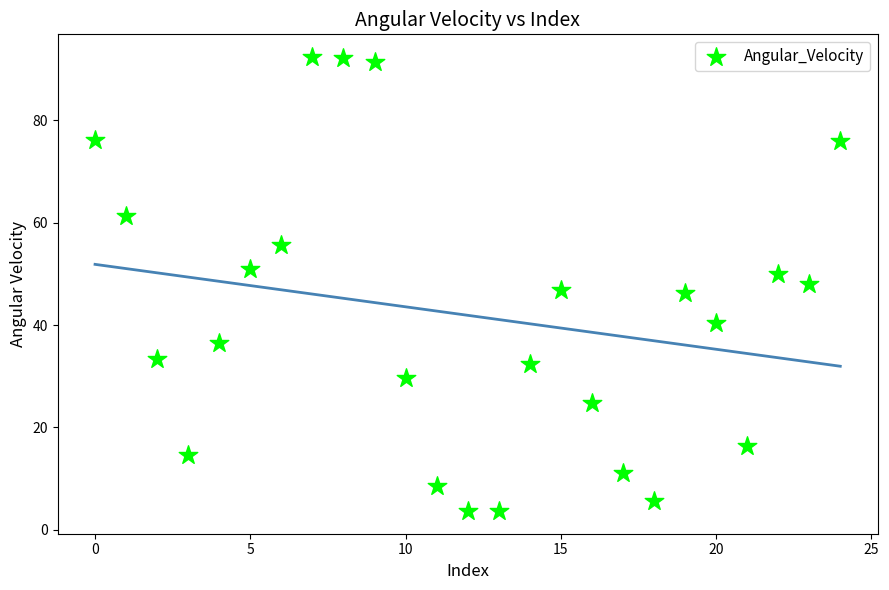

What is the range of Y values (max minus min)?

88.6